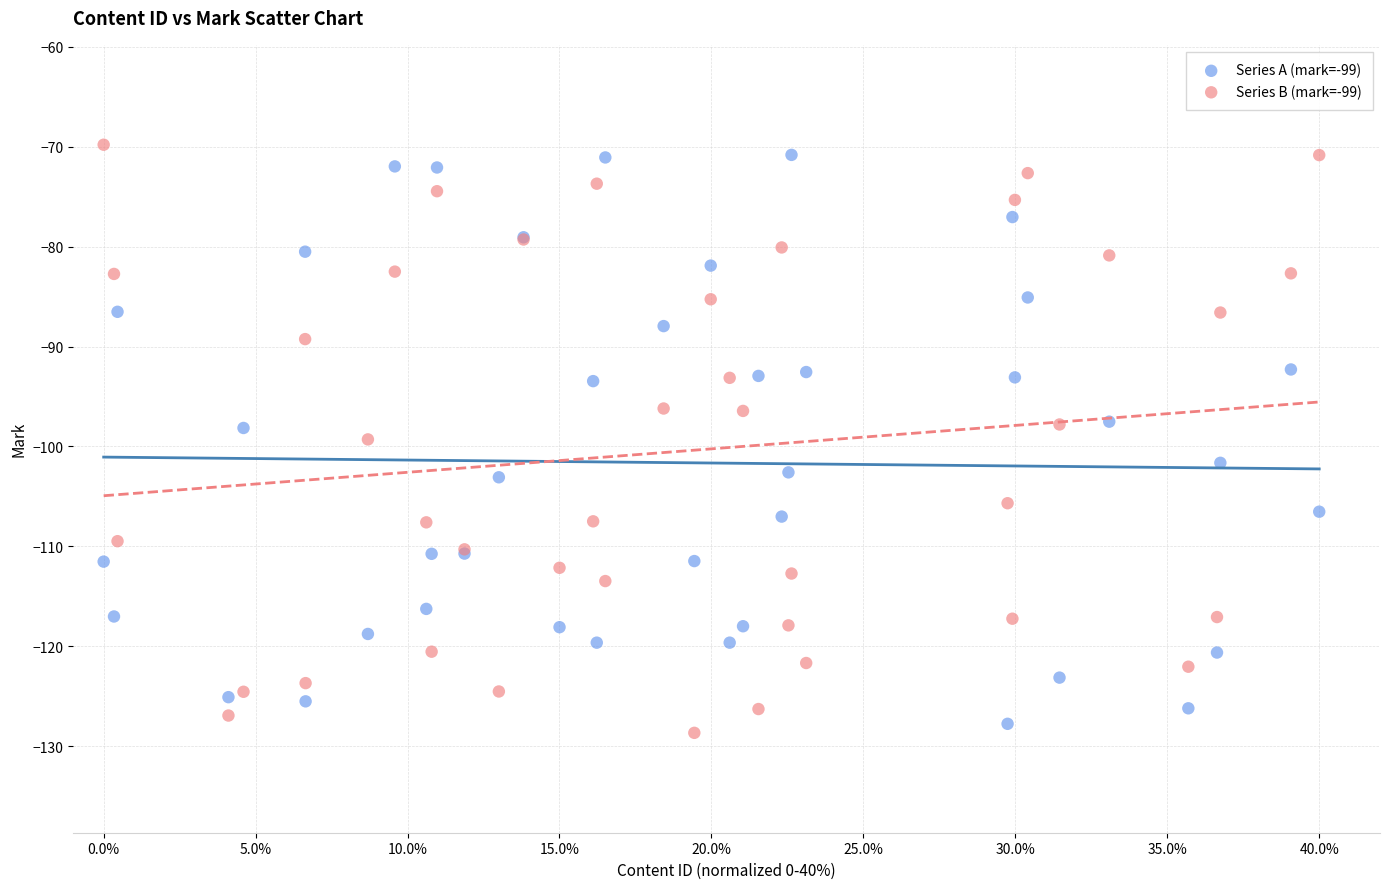

Which series contains the highest Y value?

Series B (mark=-99)